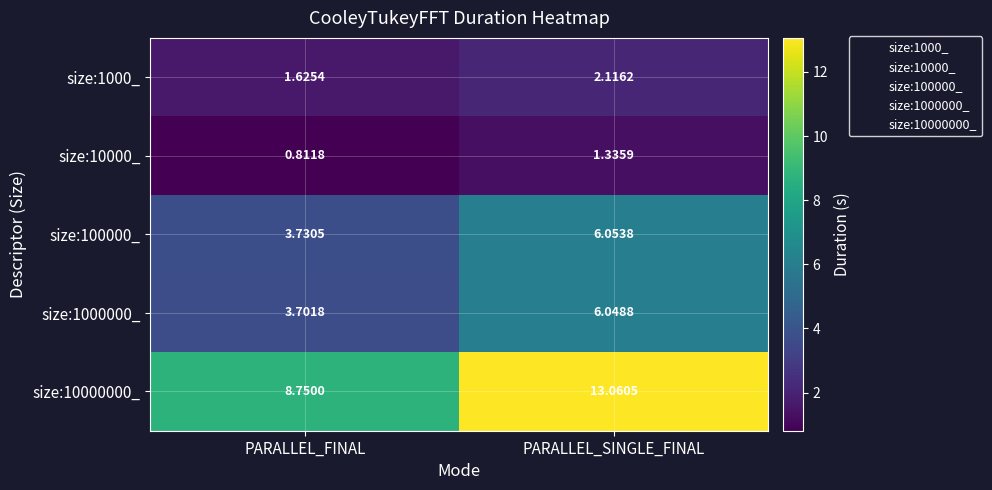

At which label does size:10000000_ reach its minimum?

PARALLEL_FINAL